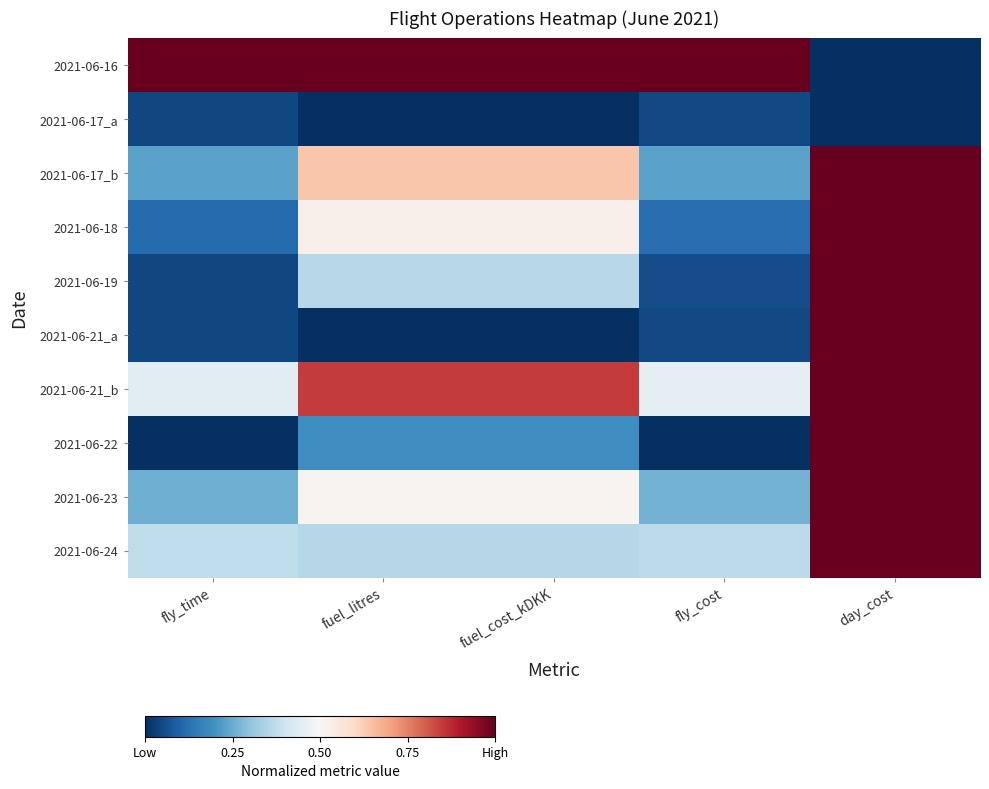

What is the average value of the 2021-06-16 series?

0.8